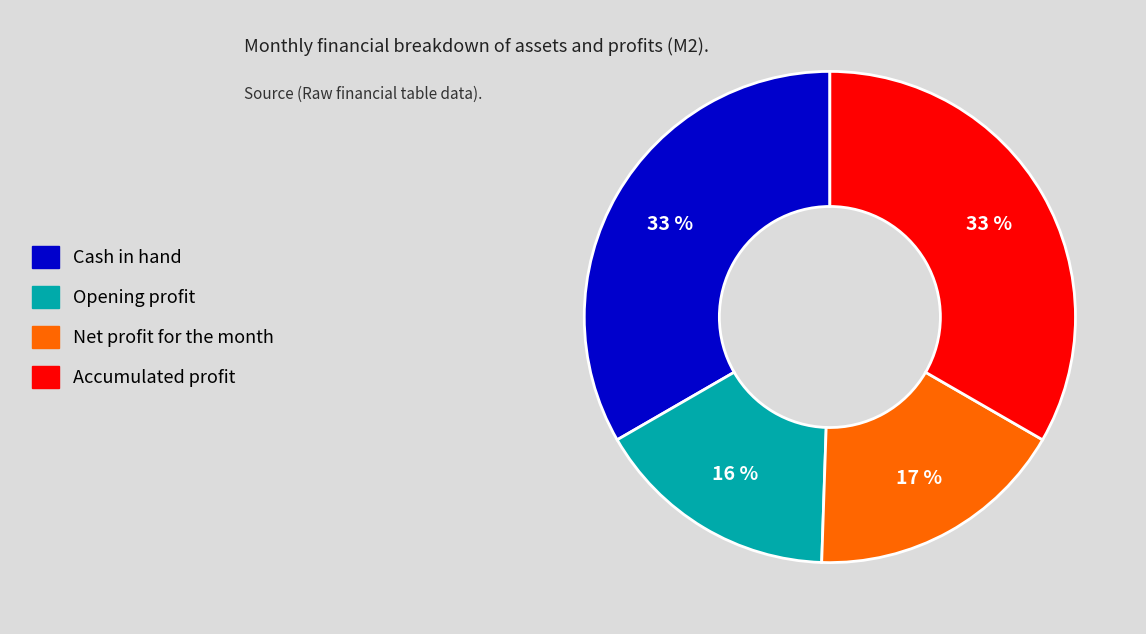

Is Cash in hand the majority of the pie?

No